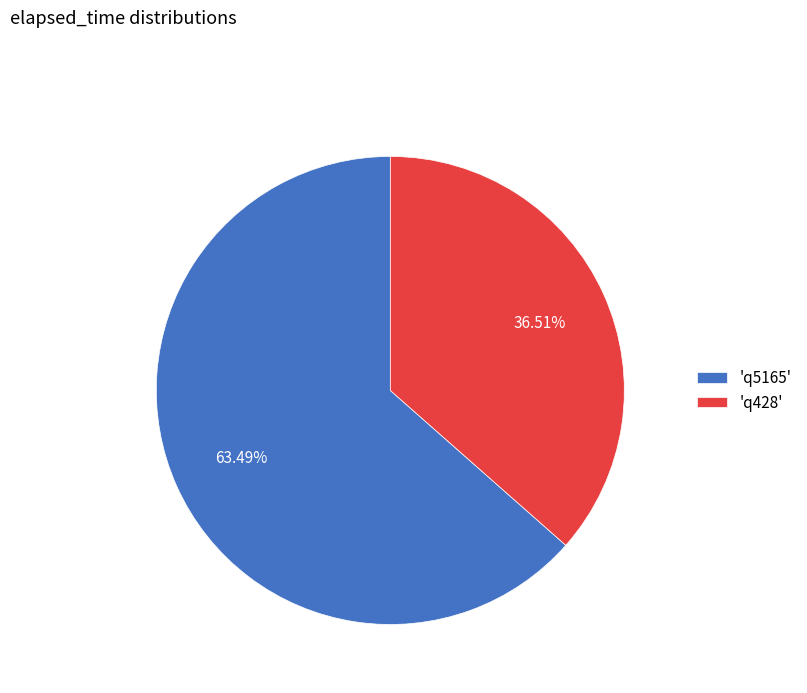

Is the sum of 'q428' and 'q5165' greater than half?

Yes